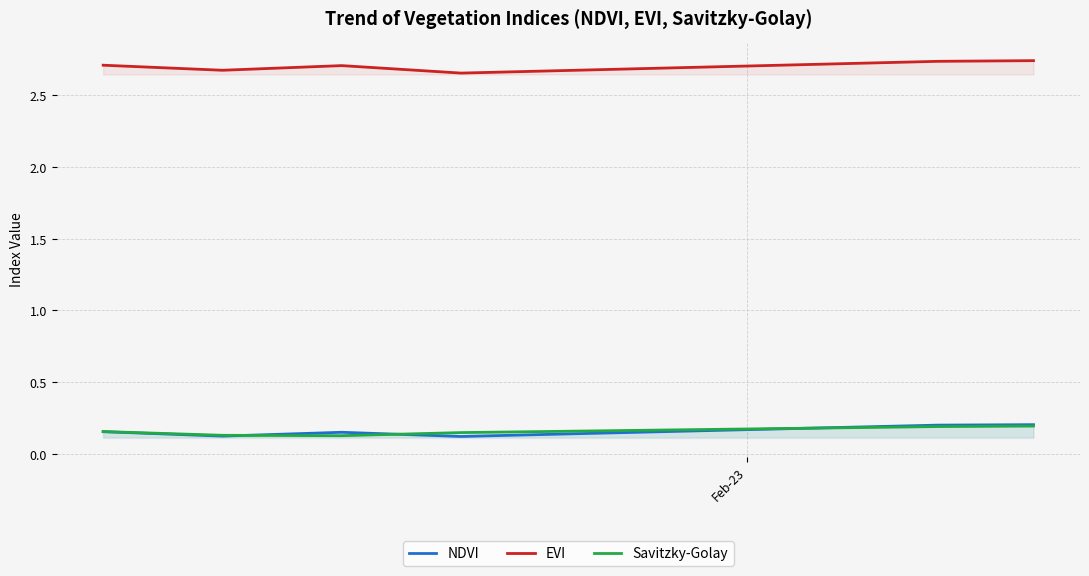

Which series has the largest total across all categories?

EVI